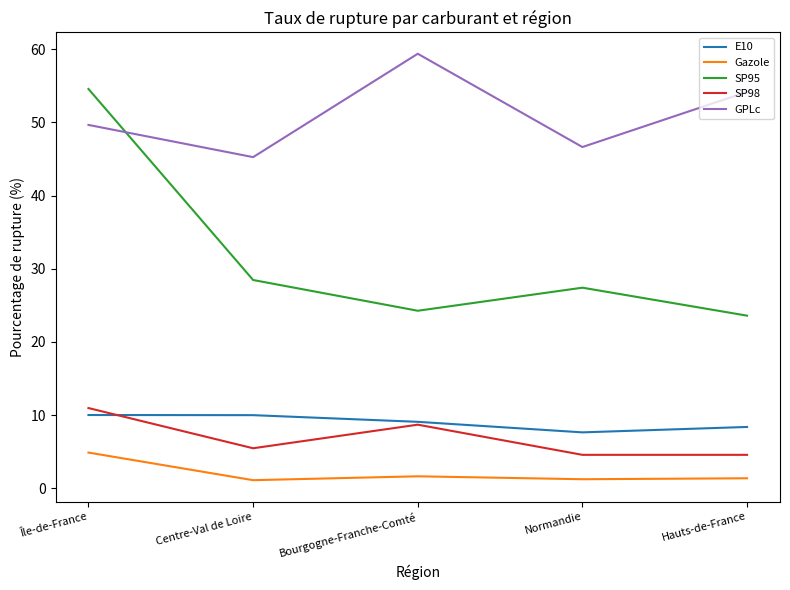

What is the average value of the SP95 series?

31.7